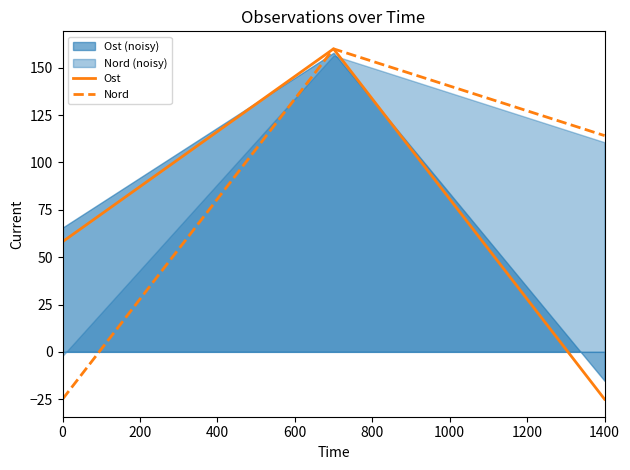

What is the minimum value shown in the chart?

-25.0